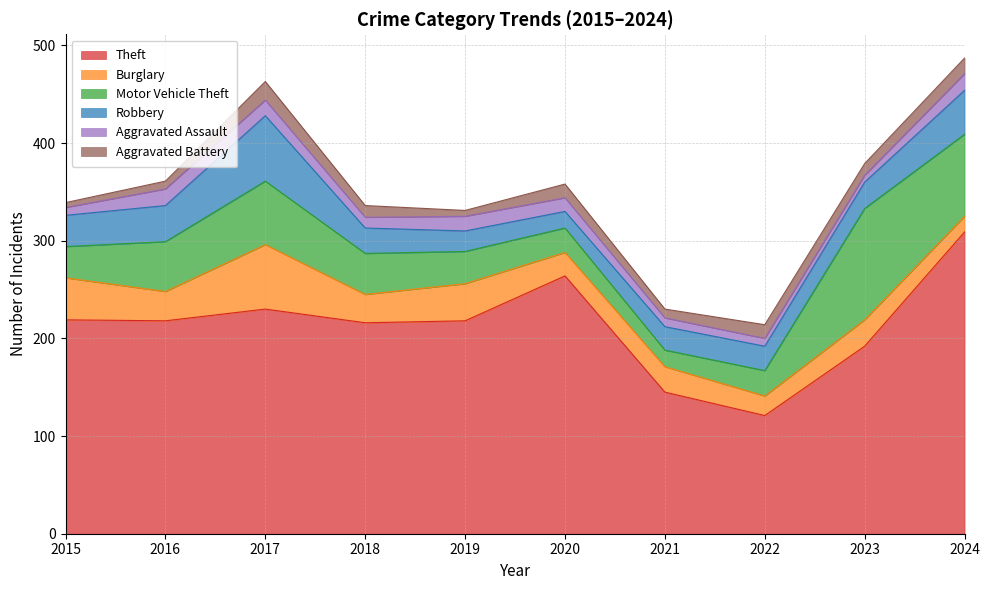

How many interior local peaks does the Burglary series have?

4